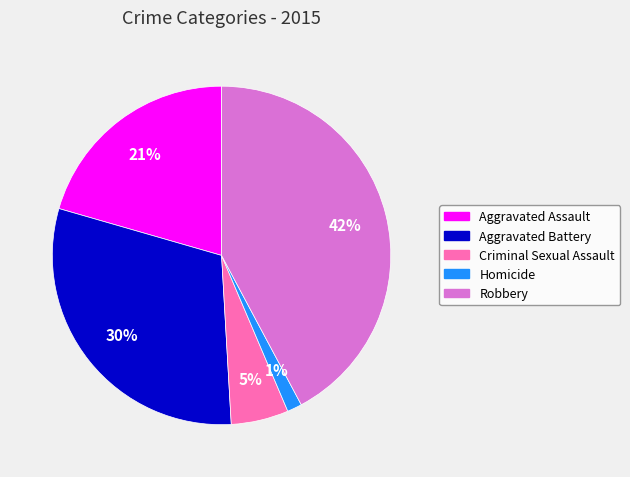

To the nearest percent, what portion does Aggravated Assault represent?

21%